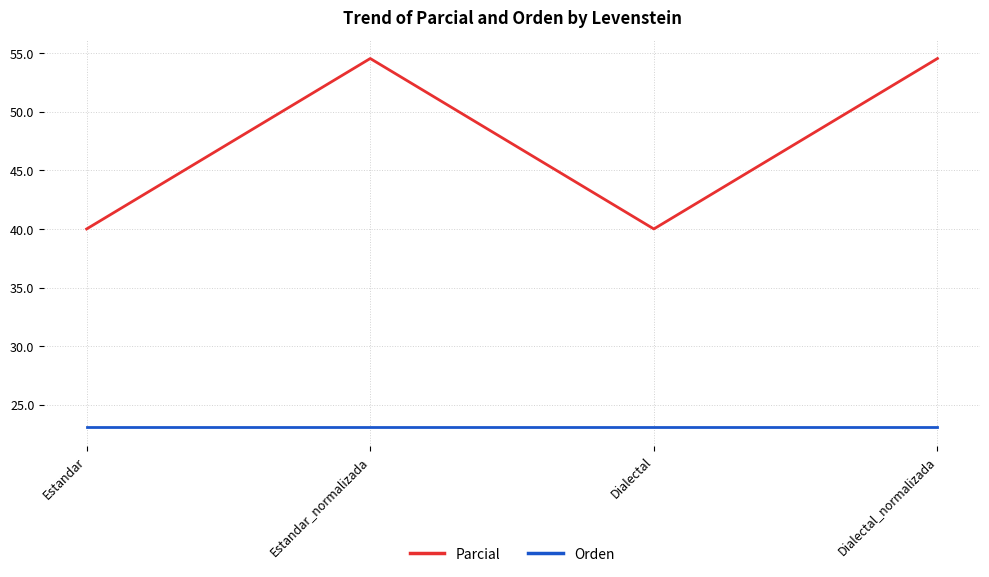

What are all the series names shown in the legend?

Parcial, Orden